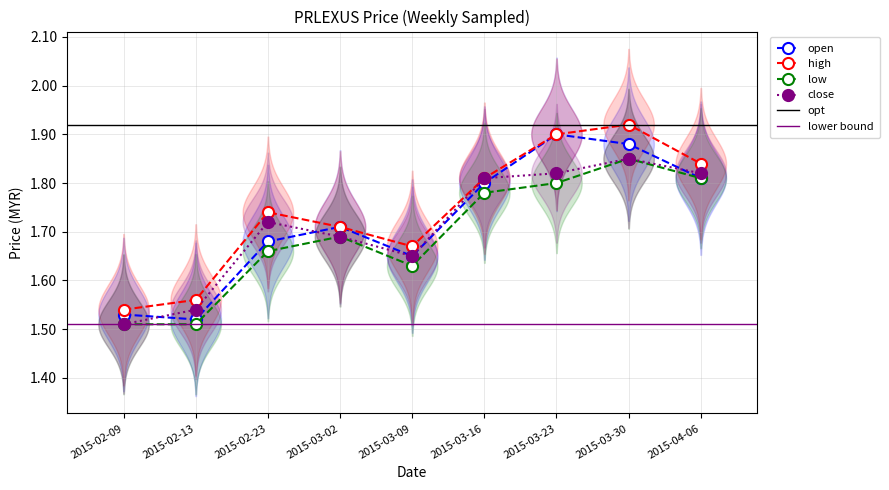

List the series in order of their overall mean, highest first.

high, open, close, low